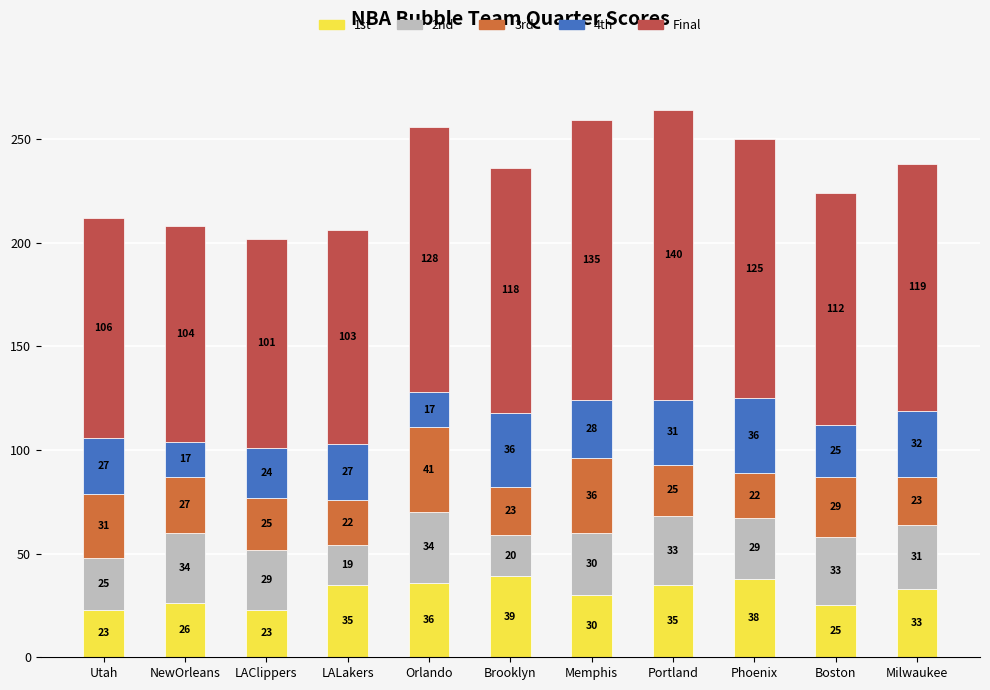

Reading right to left, what are the values for 1st?

33	25	38	35	30	39	36	35	23	26	23